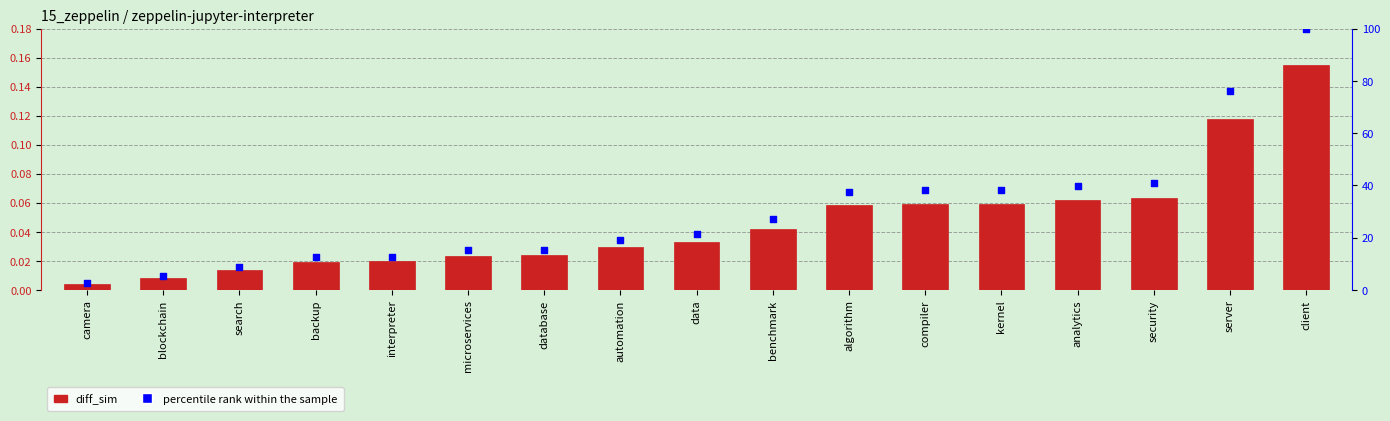

Which series has the widest spread of Y values?

percentile rank within the sample